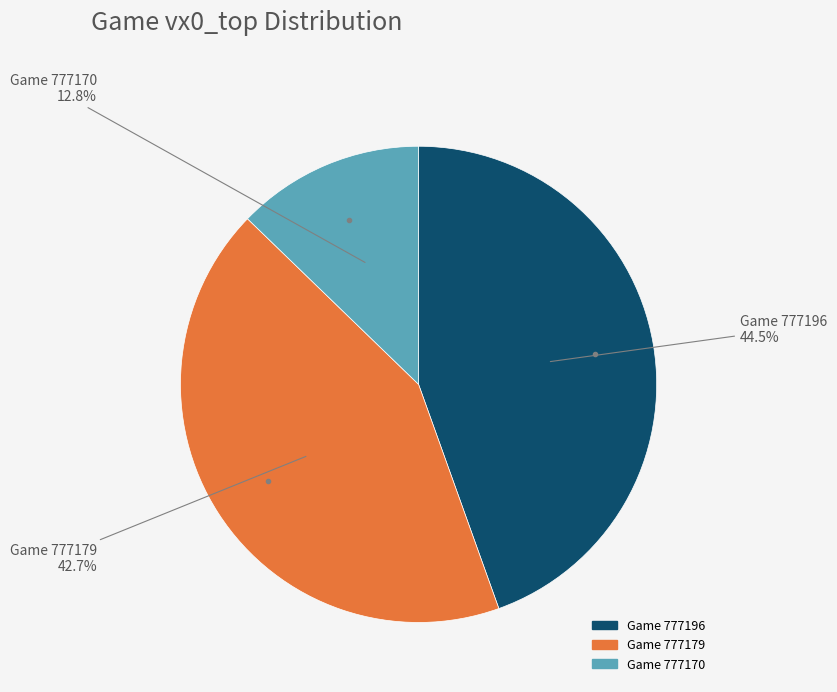

Is there any slice that represents more than half of the pie?

No